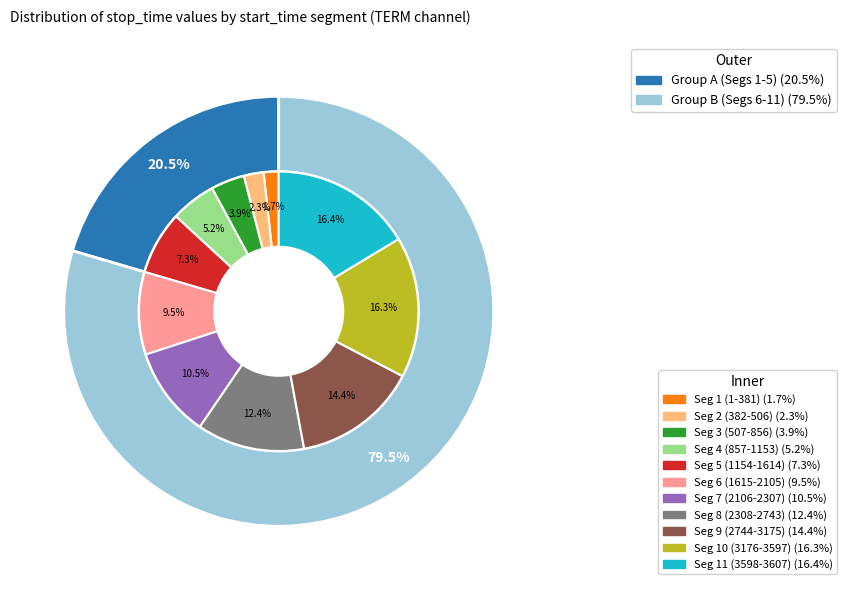

Which slice is the smallest?

1